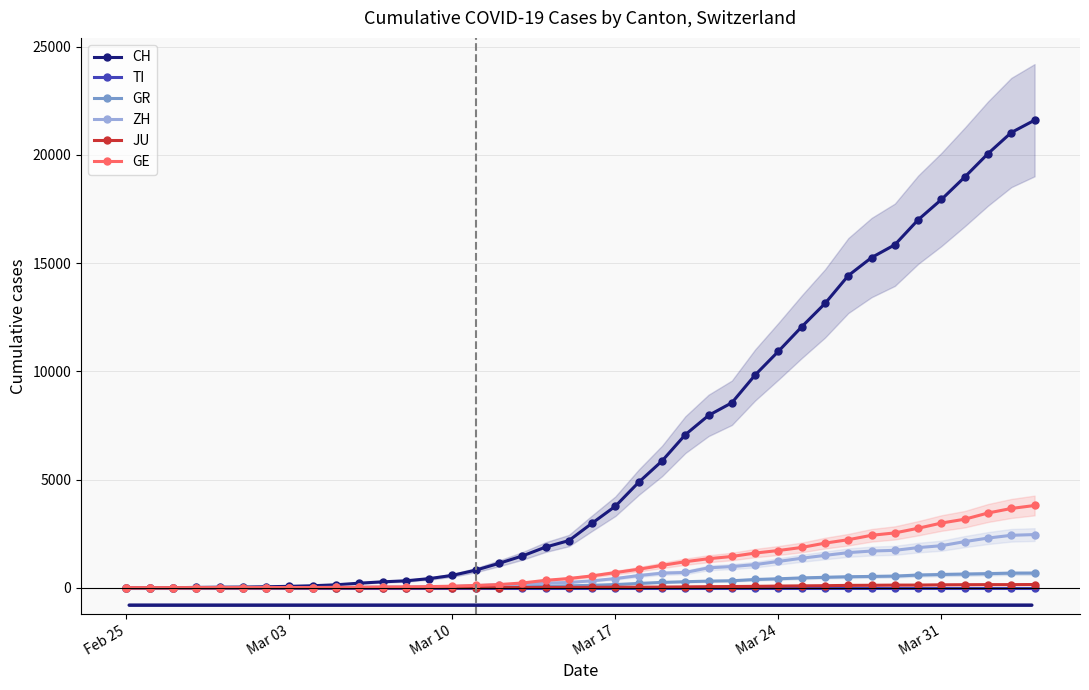

True or false: CH has more than 1 points higher than both neighbors.

False